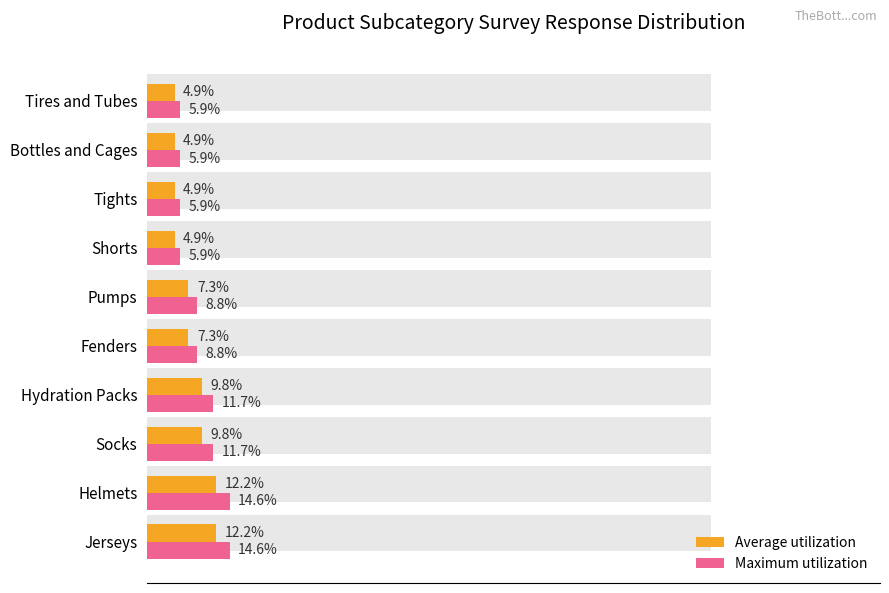

True or false: Average utilization has a value of 3.9 at Hydration Packs.

False